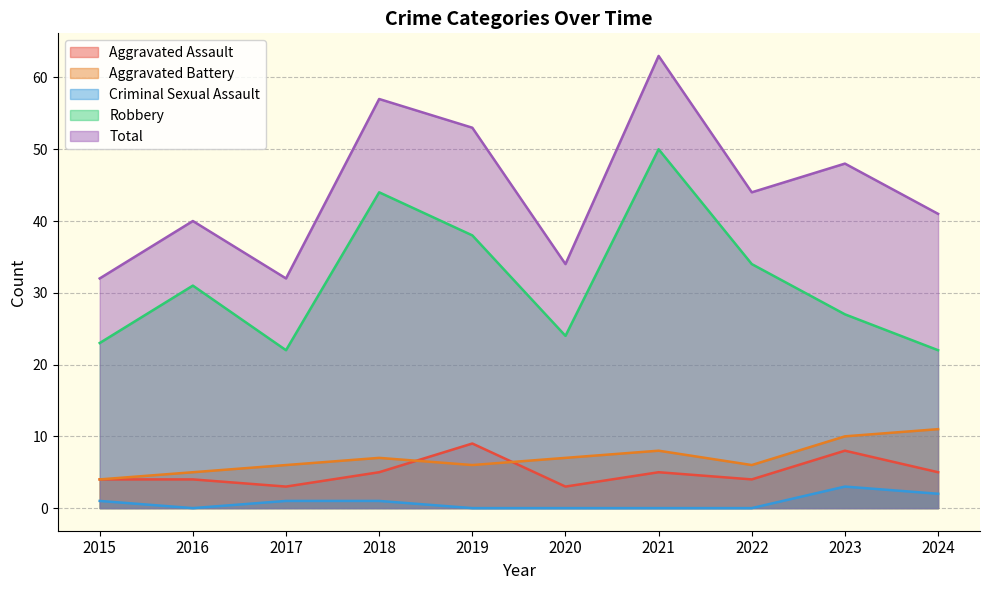

Reading left to right, transcribe all the data shown in this chart.

Aggravated Assault: 2015=4	2016=4	2017=3	2018=5	2019=9	2020=3	2021=5	2022=4	2023=8	2024=5
Aggravated Battery: 2015=4	2016=5	2017=6	2018=7	2019=6	2020=7	2021=8	2022=6	2023=10	2024=11
Criminal Sexual Assault: 2015=1	2016=0	2017=1	2018=1	2019=0	2020=0	2021=0	2022=0	2023=3	2024=2
Robbery: 2015=23	2016=31	2017=22	2018=44	2019=38	2020=24	2021=50	2022=34	2023=27	2024=22
Total: 2015=32	2016=40	2017=32	2018=57	2019=53	2020=34	2021=63	2022=44	2023=48	2024=41